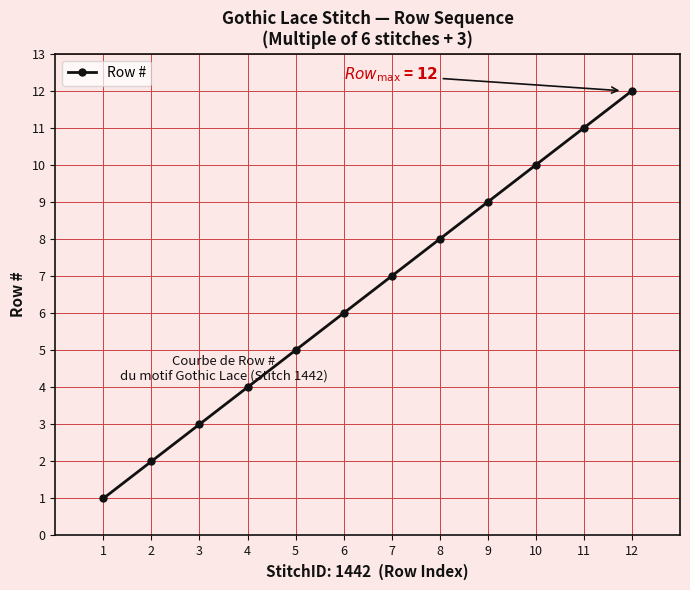

Reading left to right, extract all data points from this chart.

1=1	2=2	3=3	4=4	5=5	6=6	7=7	8=8	9=9	10=10	11=11	12=12